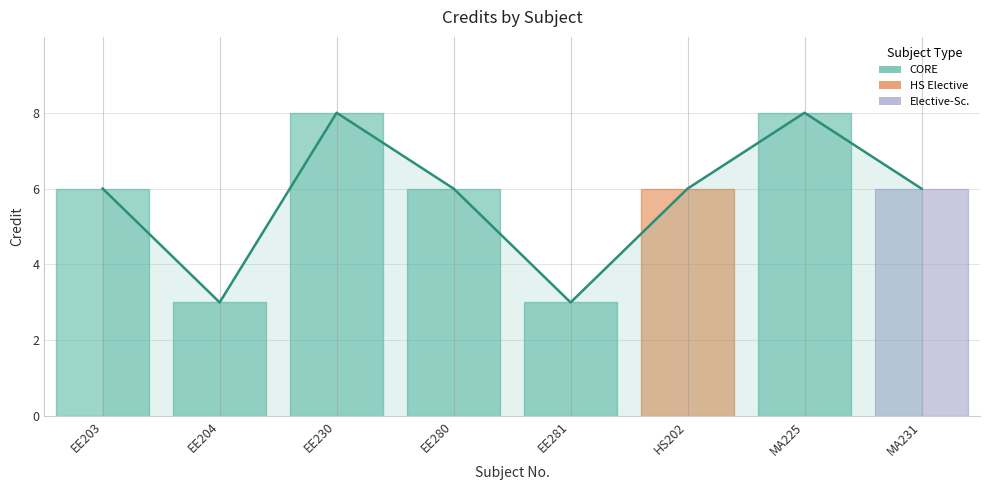

Is this an area chart (filled region under the line)?

No